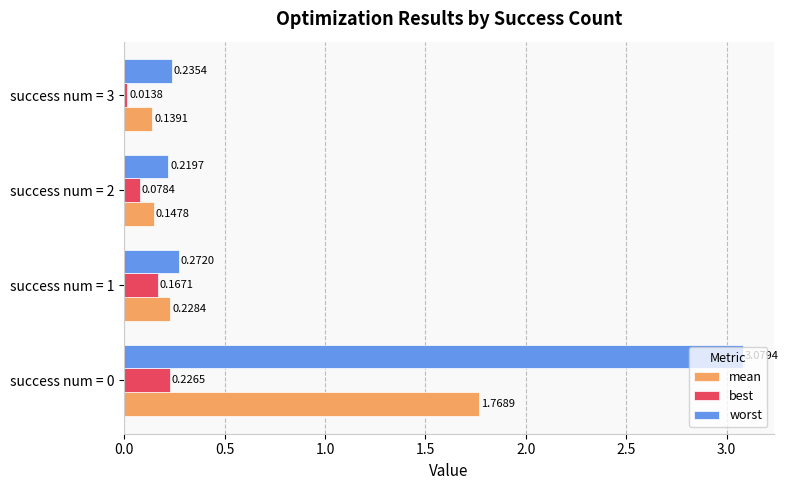

What is the sum of all mean values?

2.3